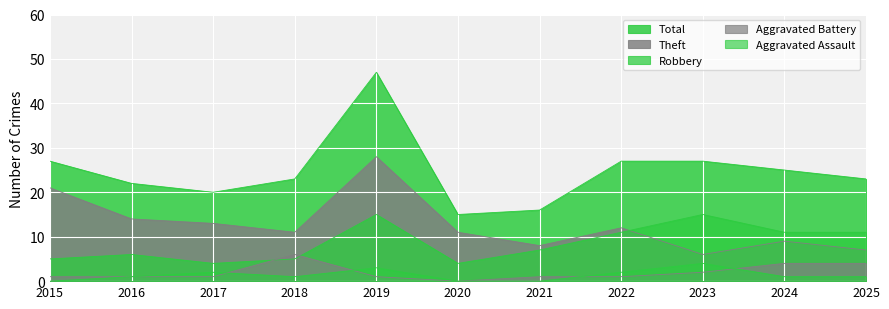

Read the Total value at 2015, to the nearest 10.

30